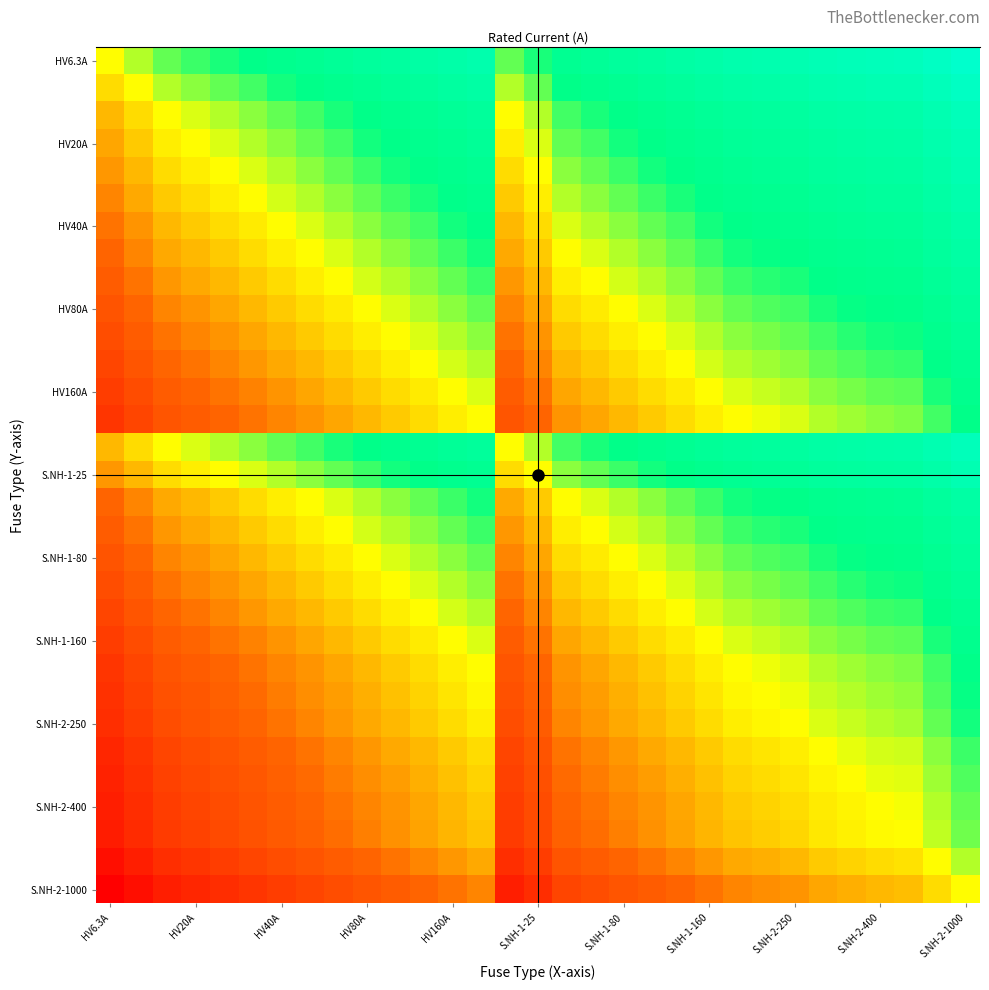

How many data points does each series have?

31